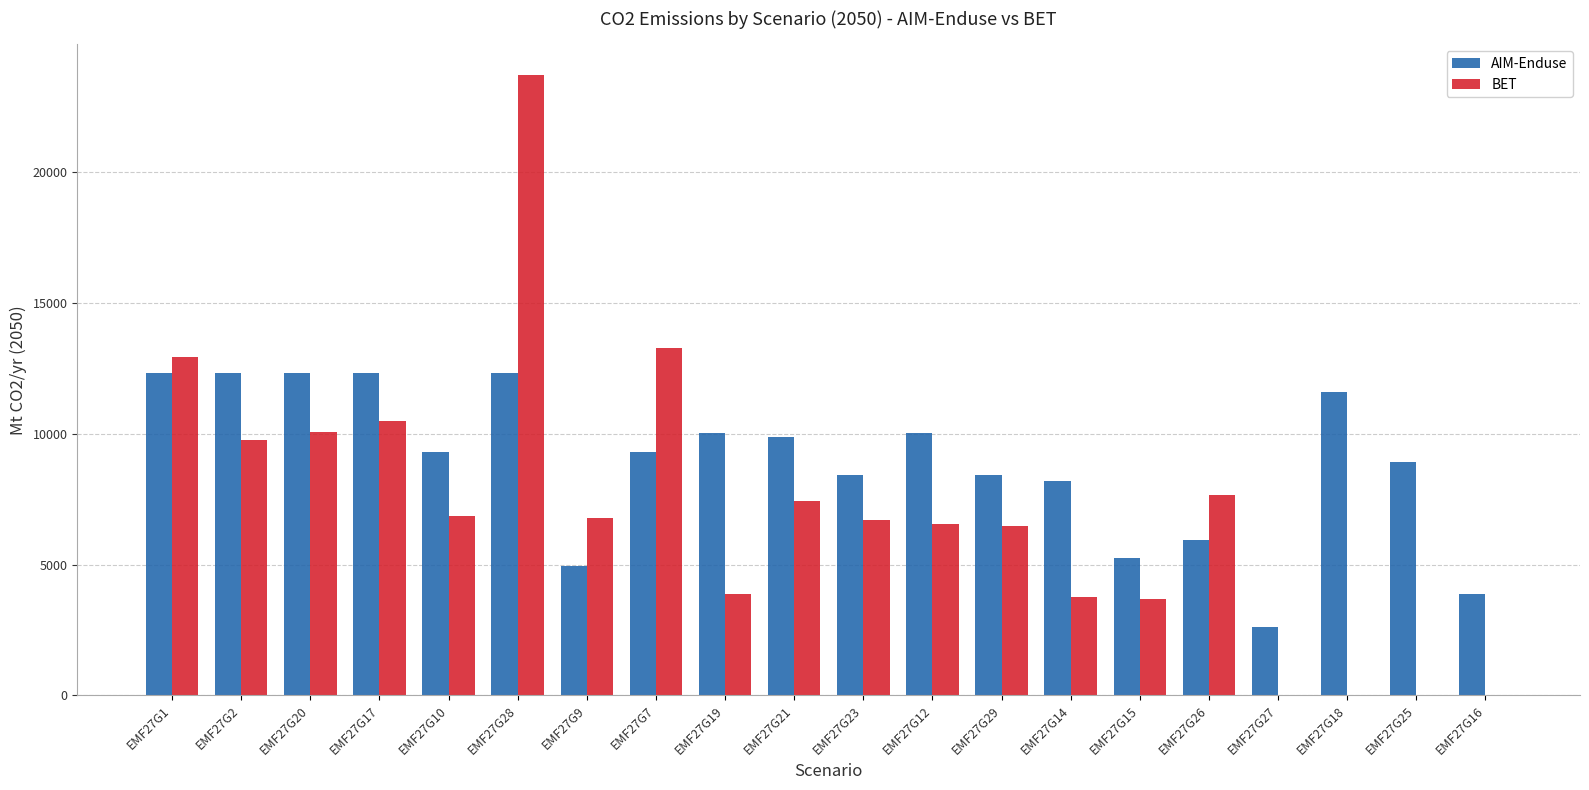

Read the BET value at EMF27G14.

3754.2